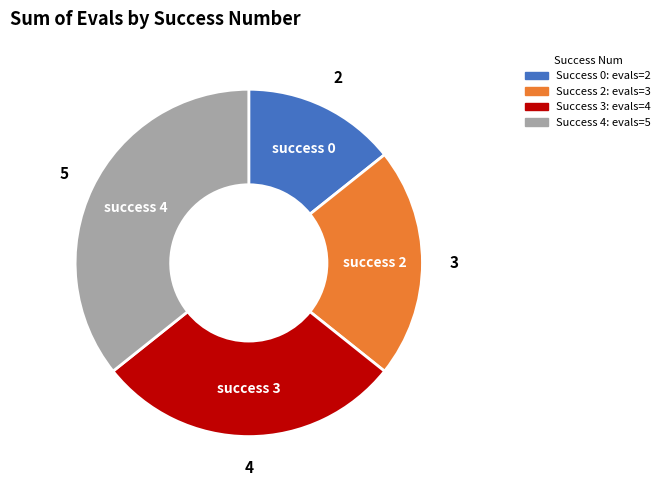

Is there a majority slice in this chart?

No